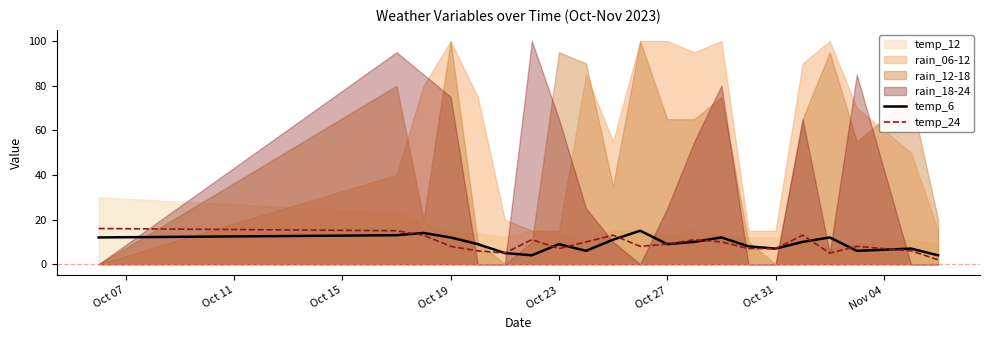

How many intersections are there between temp_6 and temp_24?

8